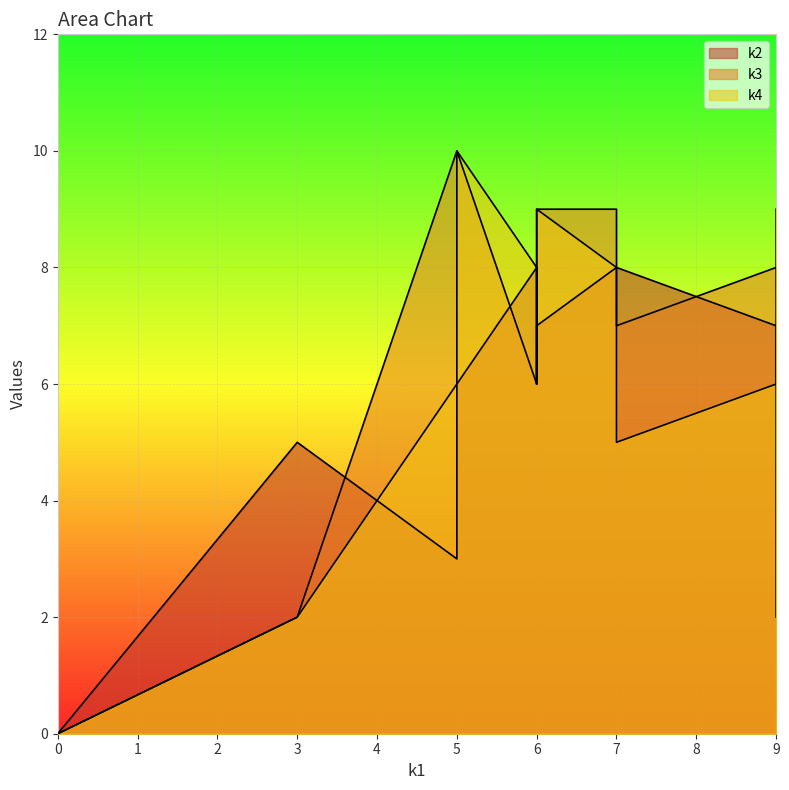

Read the k2 value at i4.

7